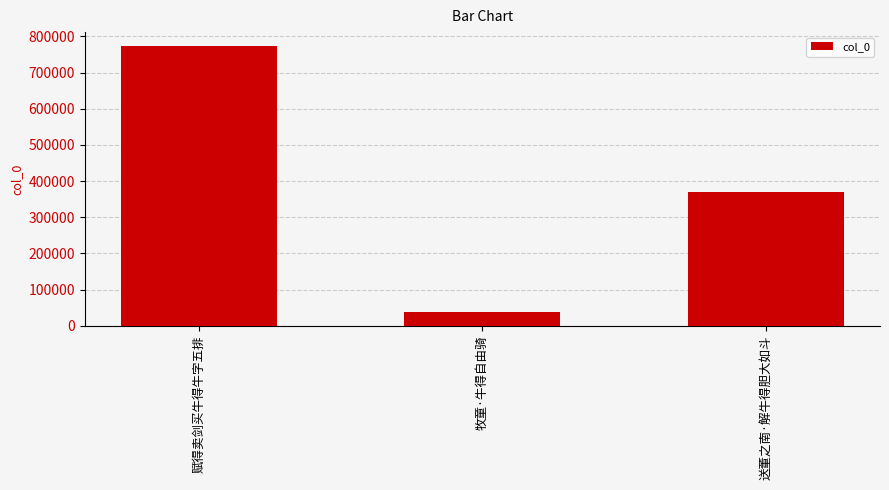

Reading right to left, list all the values displayed in this chart.

368457	38592	773105